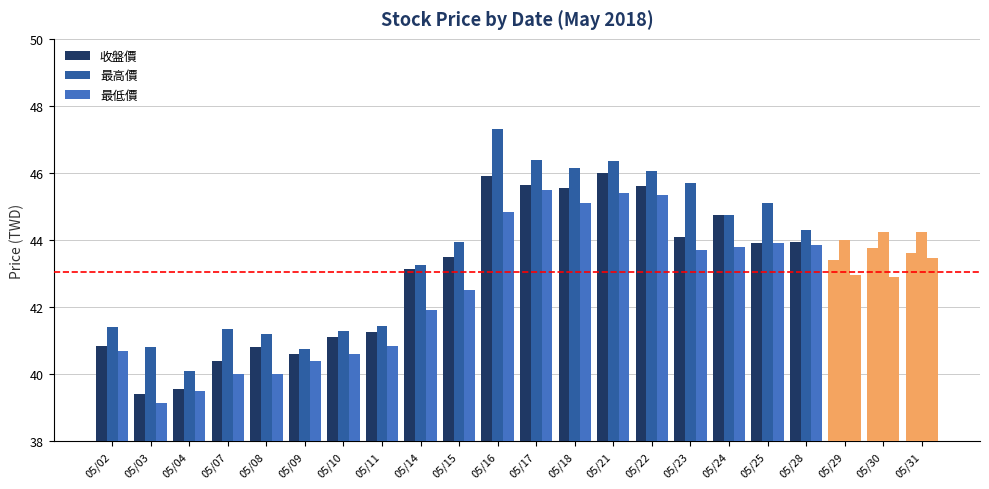

At 05/17, list the series in order from largest to smallest.

最高價, 收盤價, 最低價